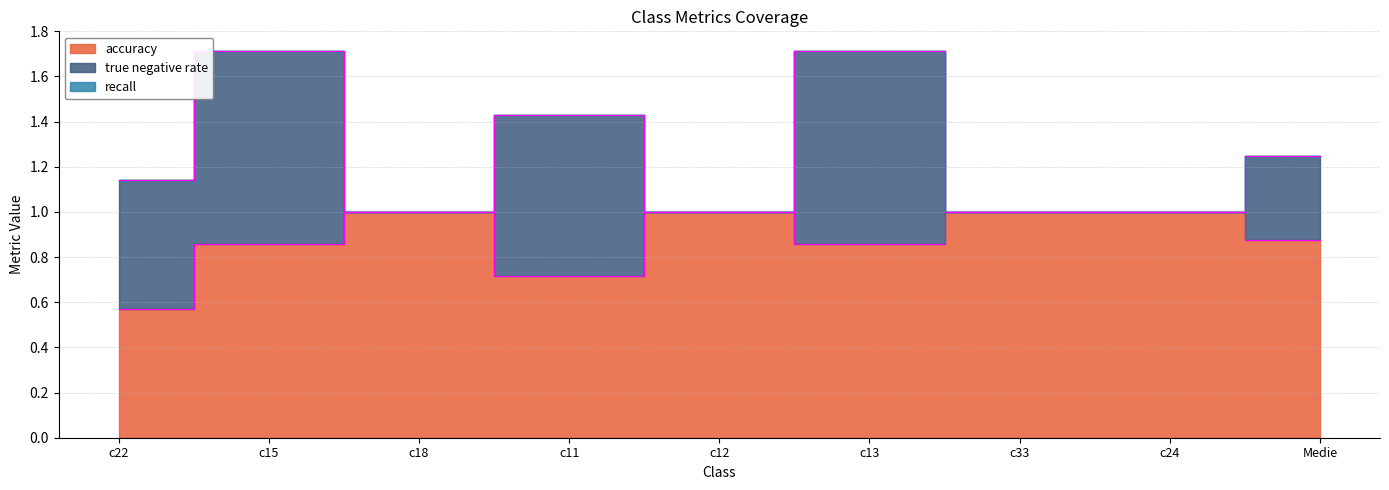

At which label does recall reach its peak?

c22